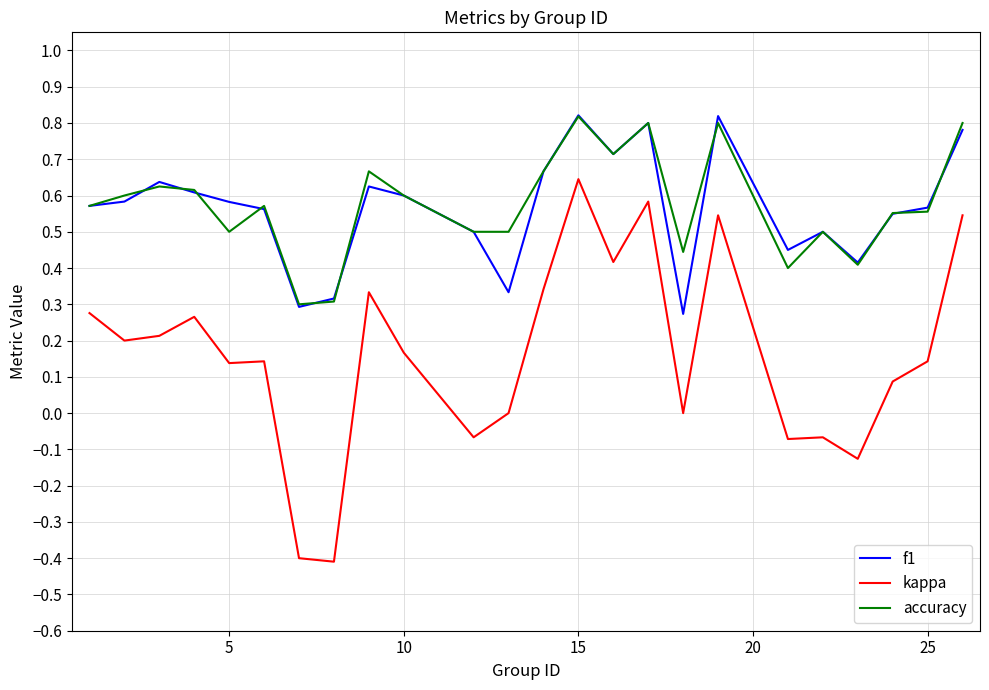

True or false: accuracy has more than 2 interior local peaks.

True